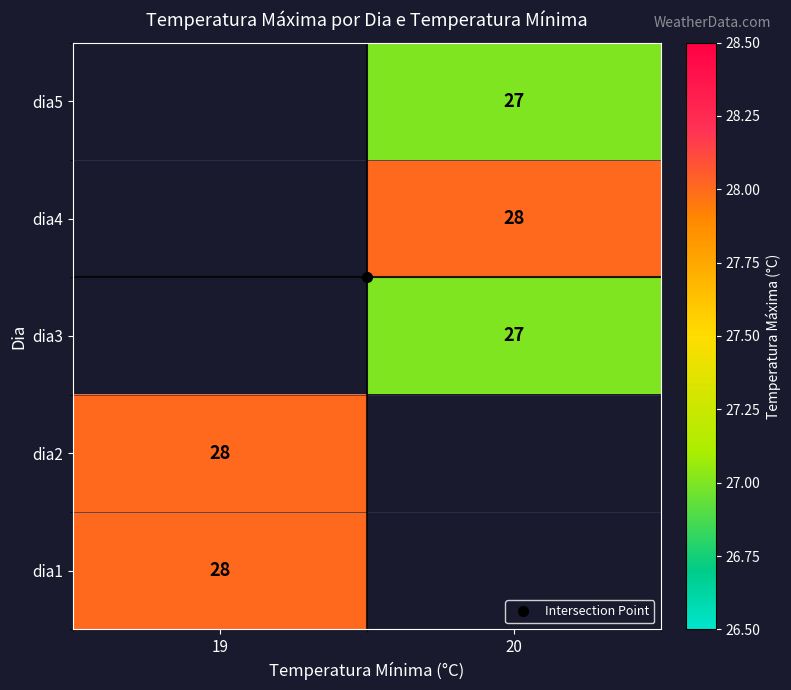

How many data points does each series have?

2